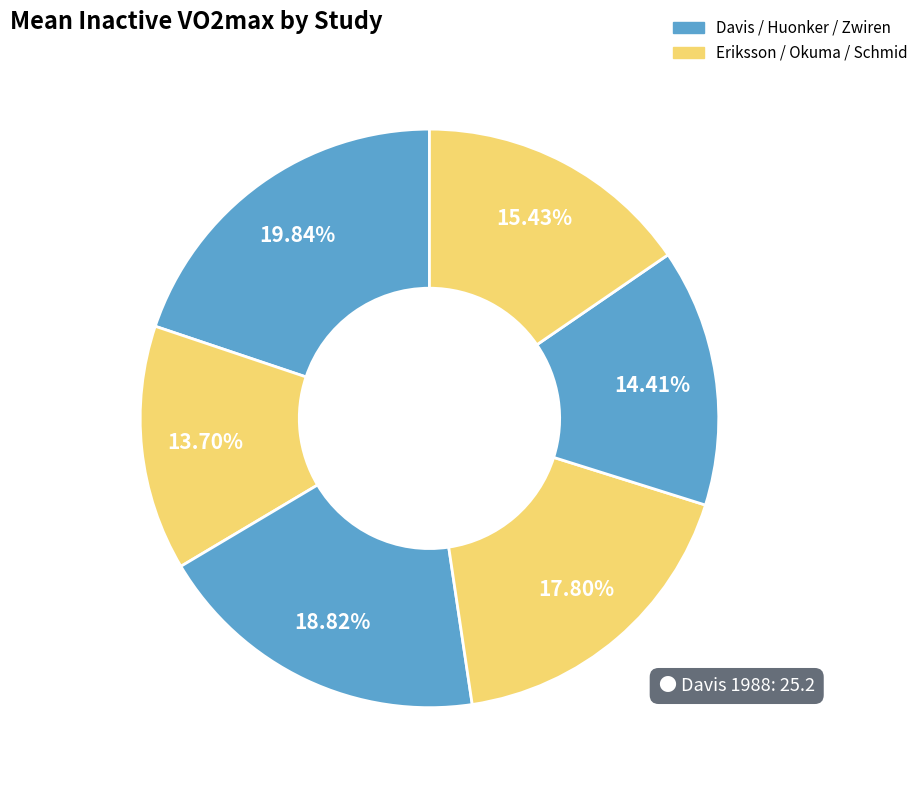

To the nearest percent, what is the average slice percentage?

17%